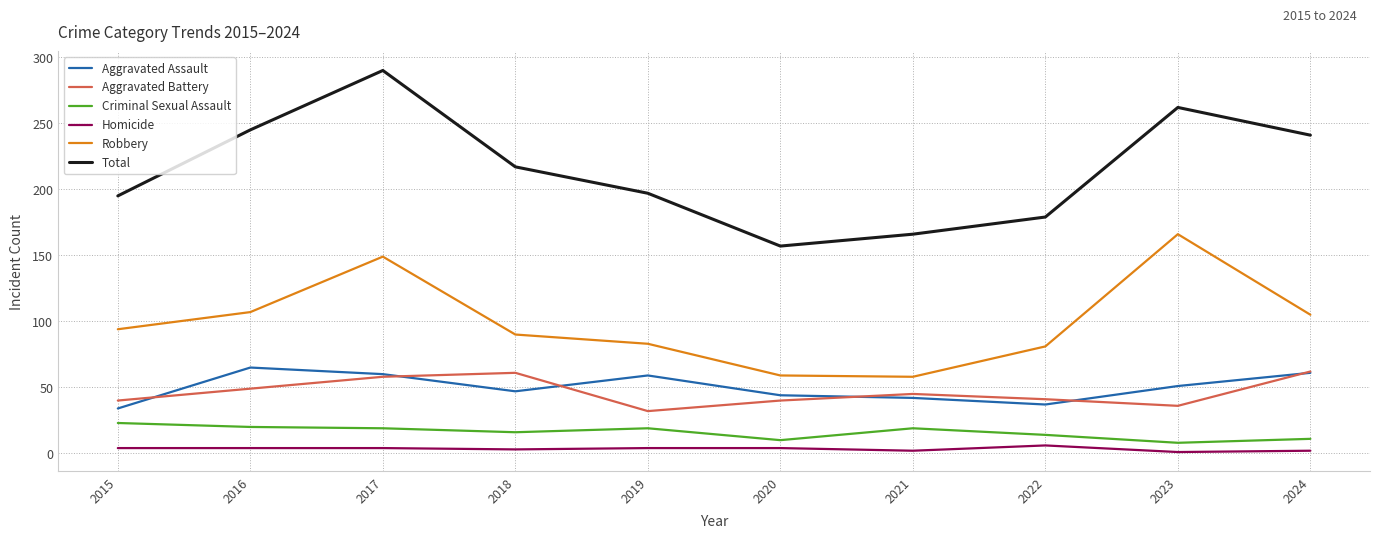

List the series in order of their peak value, lowest first.

Homicide, Criminal Sexual Assault, Aggravated Battery, Aggravated Assault, Robbery, Total